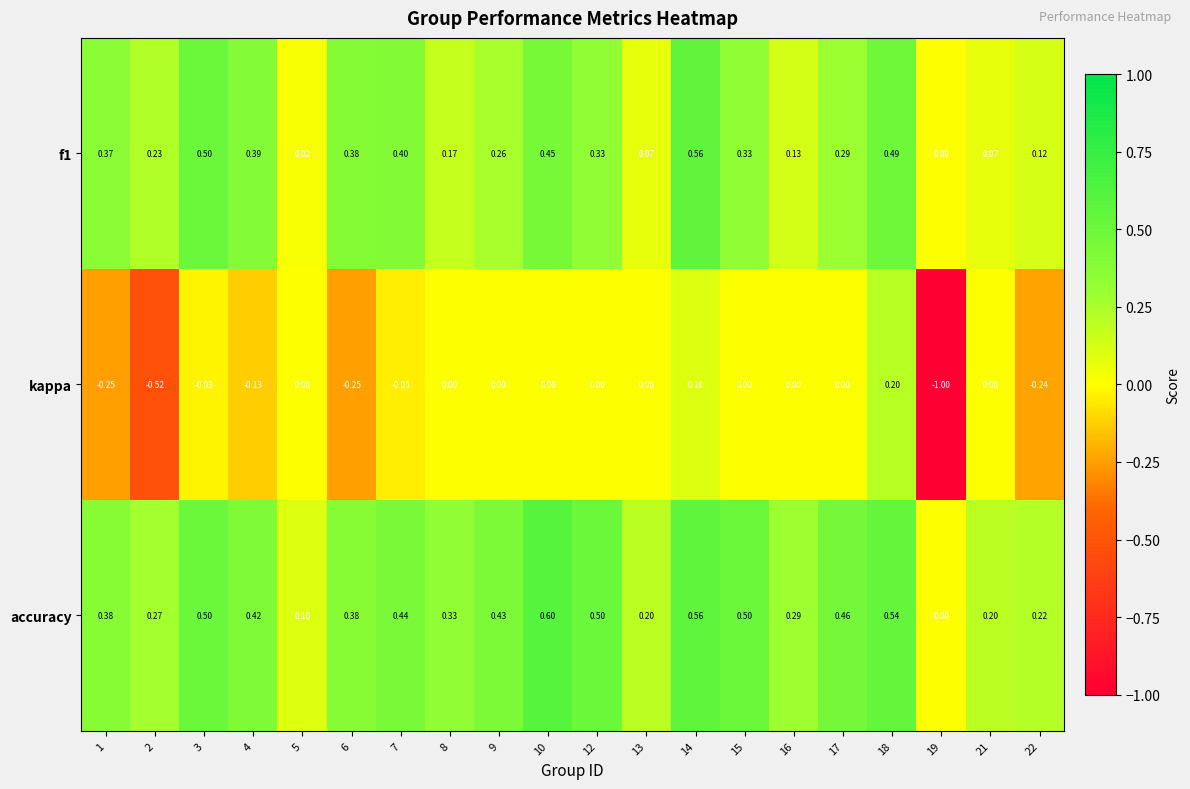

Rank the series by their maximum value, from highest to lowest.

accuracy, f1, kappa